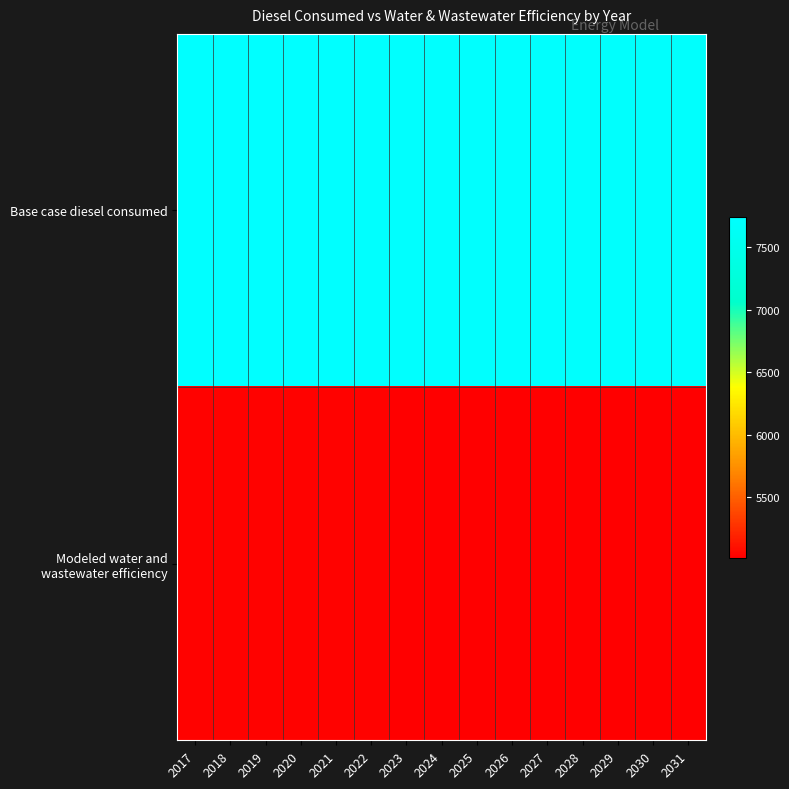

What is the spread (max minus min) of values at 2020?

2708.5